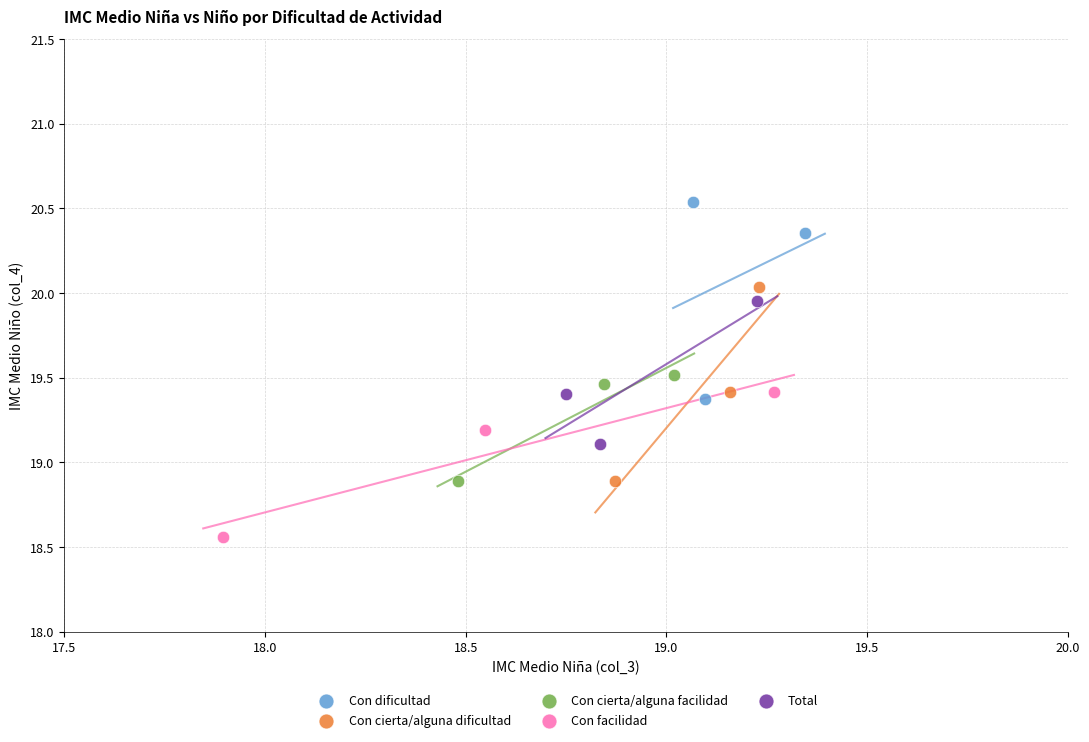

What are all the series names shown in the legend?

Con dificultad, Con cierta/alguna dificultad, Con cierta/alguna facilidad, Con facilidad, Total